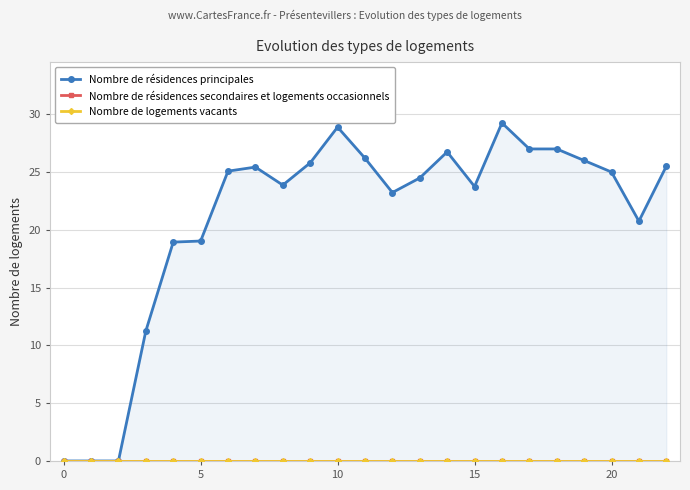

Between 8 and 14, which series saw the biggest shift?

Nombre de résidences principales